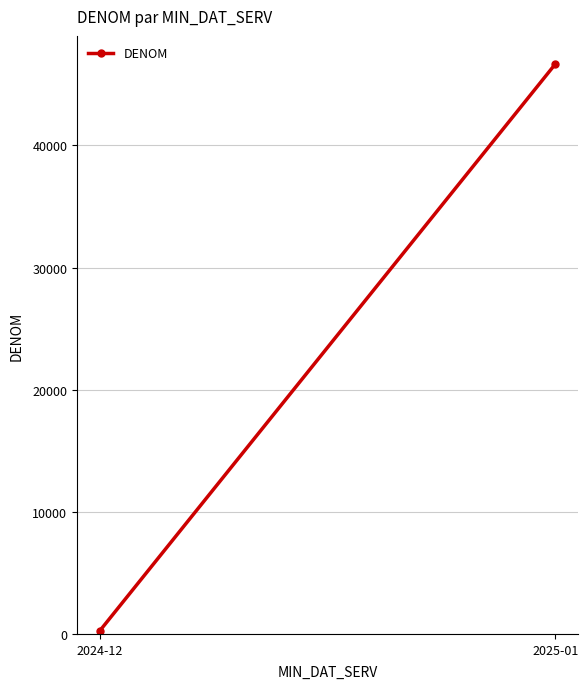

Reading left to right, list all the values displayed in this chart.

2024-12=261	2025-01=46656